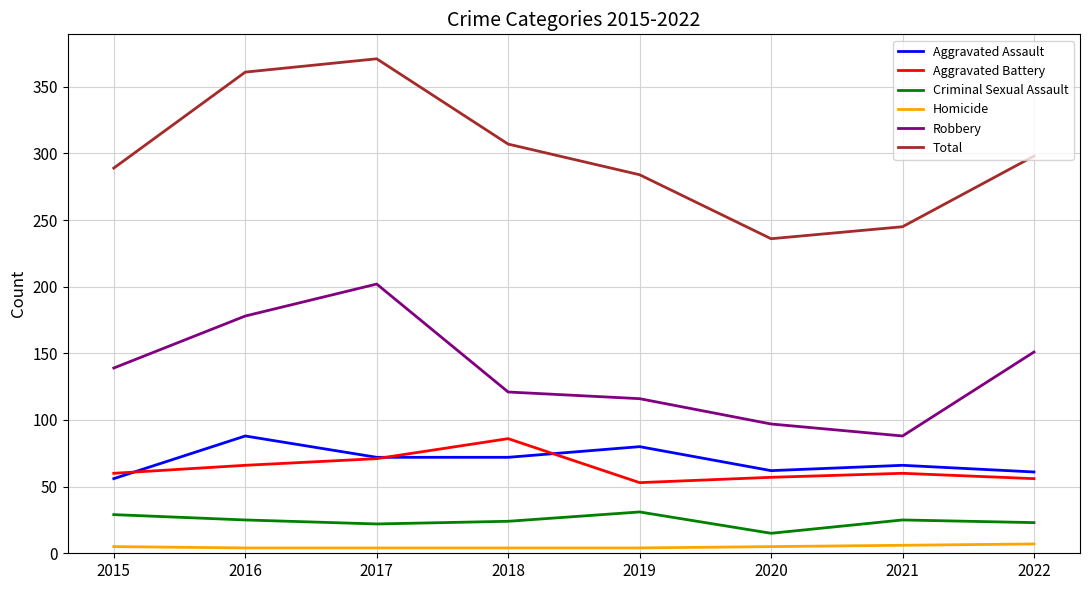

At which label is Robbery closest to 145?

2015